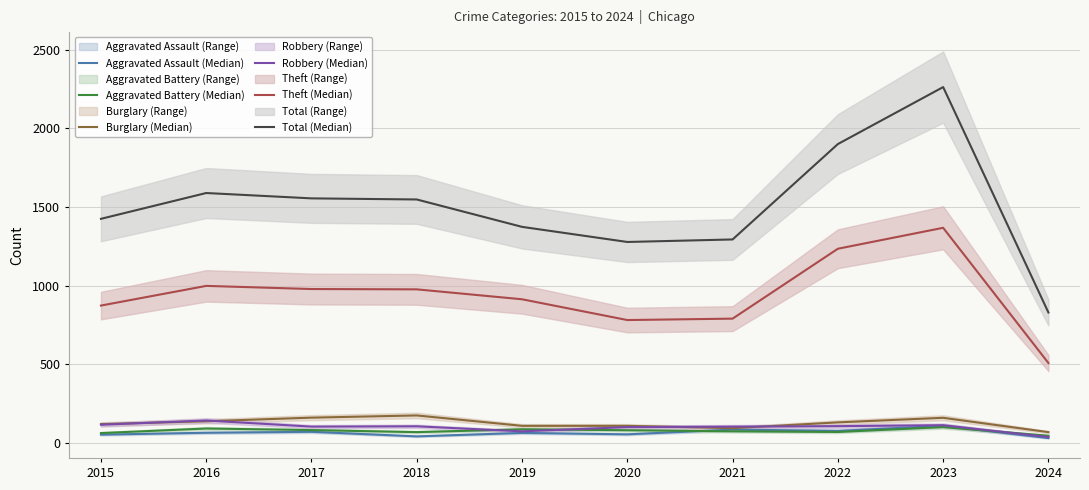

What is the smallest value displayed?

32